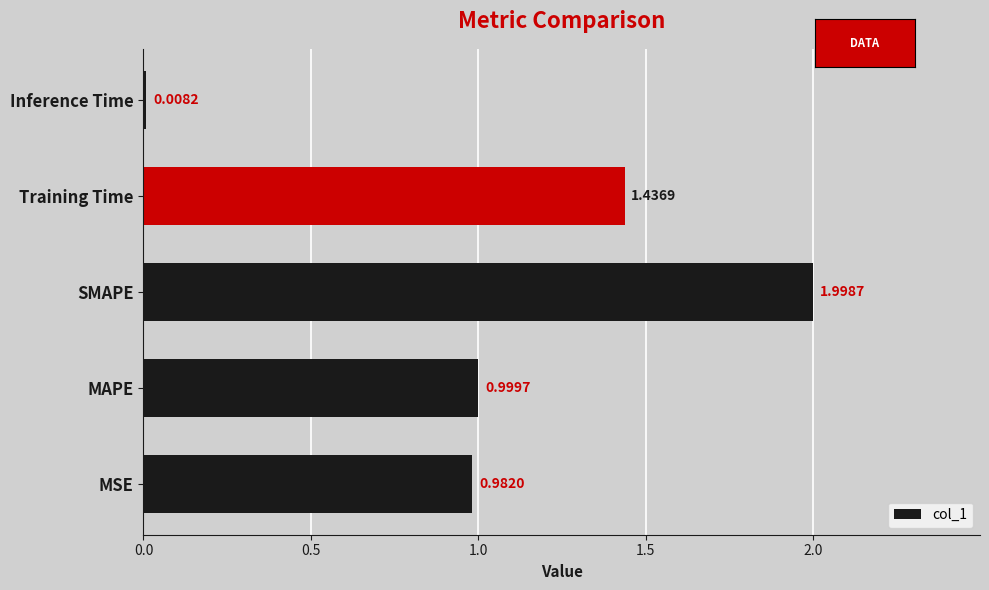

Which has a higher value, SMAPE or MSE?

SMAPE